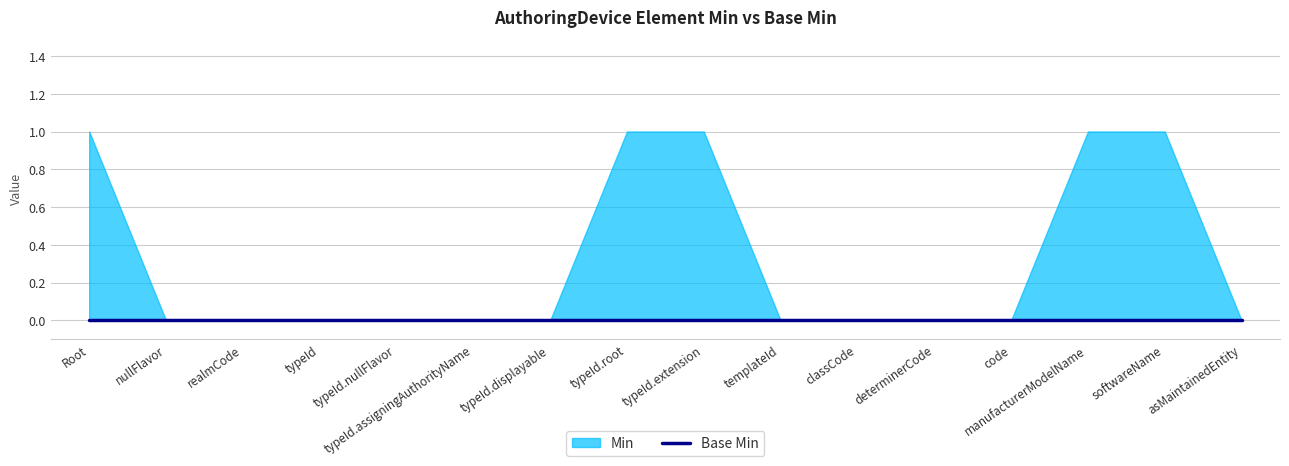

What is the difference between the maximum and minimum values in the Min series?

1